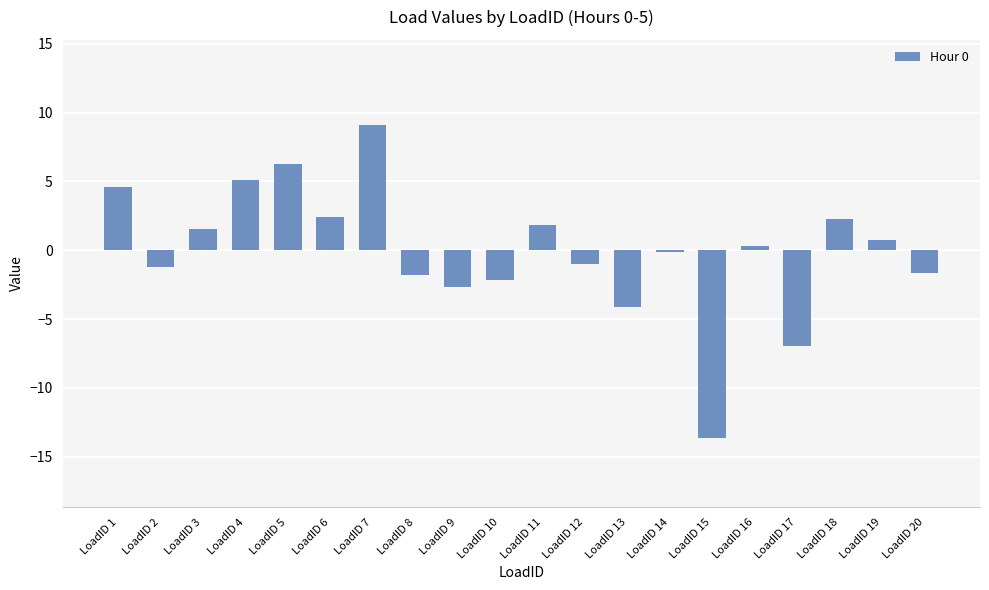

List the labels in order of value, largest first.

LoadID 7, LoadID 5, LoadID 4, LoadID 1, LoadID 6, LoadID 18, LoadID 11, LoadID 3, LoadID 19, LoadID 16, LoadID 14, LoadID 12, LoadID 2, LoadID 20, LoadID 8, LoadID 10, LoadID 9, LoadID 13, LoadID 17, LoadID 15